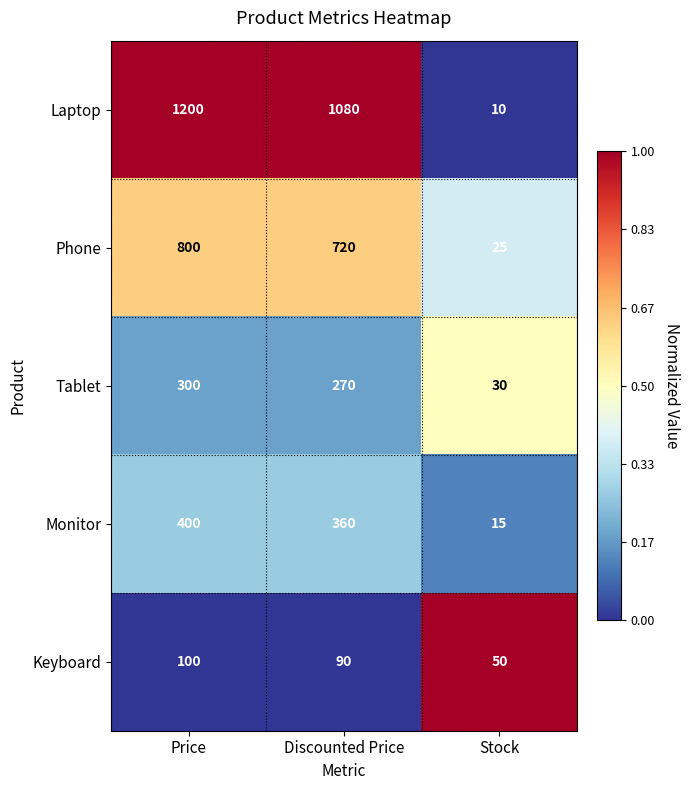

Is it true that Monitor equals 360 at Discounted Price?

True